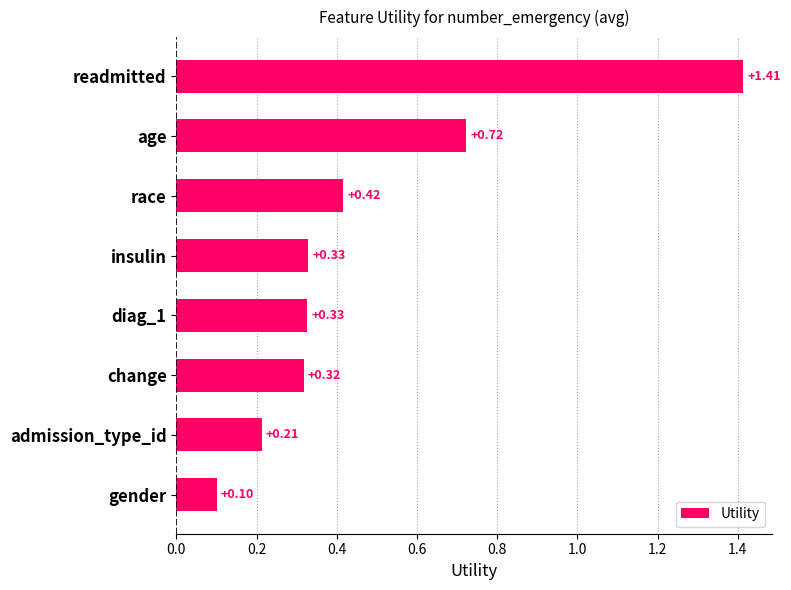

Which has a higher value, gender or age?

age